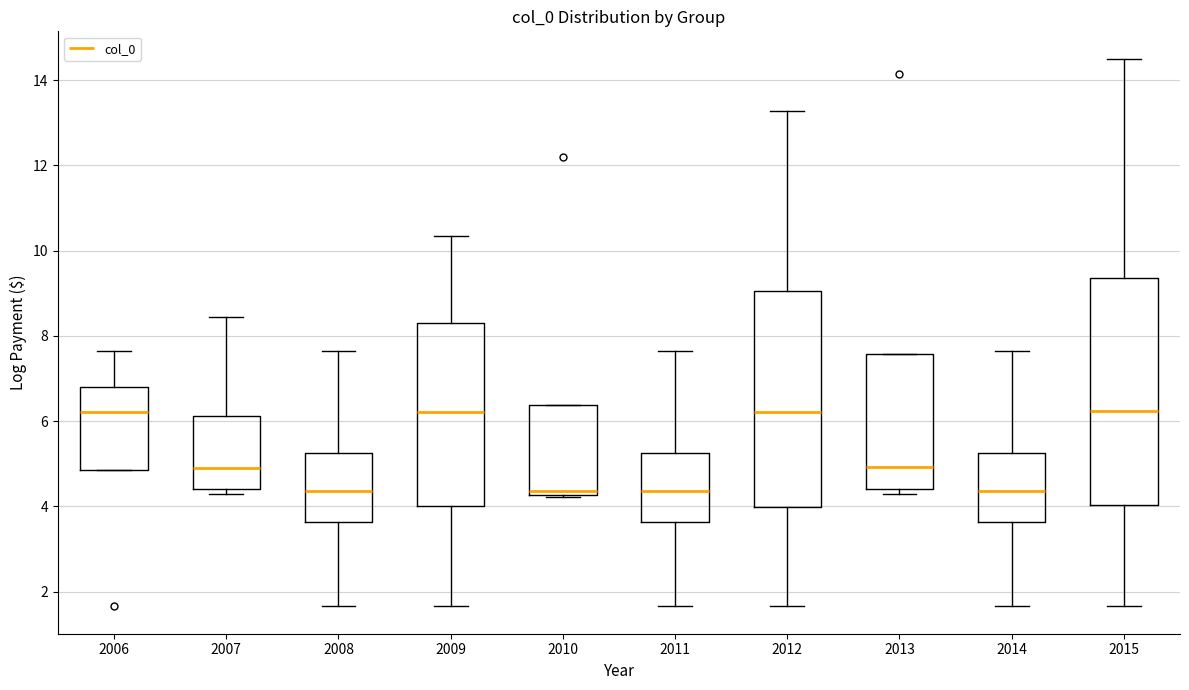

Reading left to right, transcribe this box plot: for each box, give where its median line is, the range the box spans, and where its two whiskers end, as read against the y-axis. The values are not printed on the chart, so give them approximately, as read against the axis.

2006: median 6.2, box 4.8 to 6.8, whiskers 4.8 to 7.6
2007: median 4.8, box 4.4 to 6.2, whiskers 4.2 to 8.4
2008: median 4.4, box 3.6 to 5.2, whiskers 1.6 to 7.6
2009: median 6.2, box 4.0 to 8.4, whiskers 1.6 to 10.4
2010: median 4.4, box 4.2 to 6.4, whiskers 4.2 to 6.4
2011: median 4.4, box 3.6 to 5.2, whiskers 1.6 to 7.6
2012: median 6.2, box 4.0 to 9.0, whiskers 1.6 to 13.2
2013: median 5.0, box 4.4 to 7.6, whiskers 4.2 to 7.6
2014: median 4.4, box 3.6 to 5.2, whiskers 1.6 to 7.6
2015: median 6.2, box 4.0 to 9.4, whiskers 1.6 to 14.6